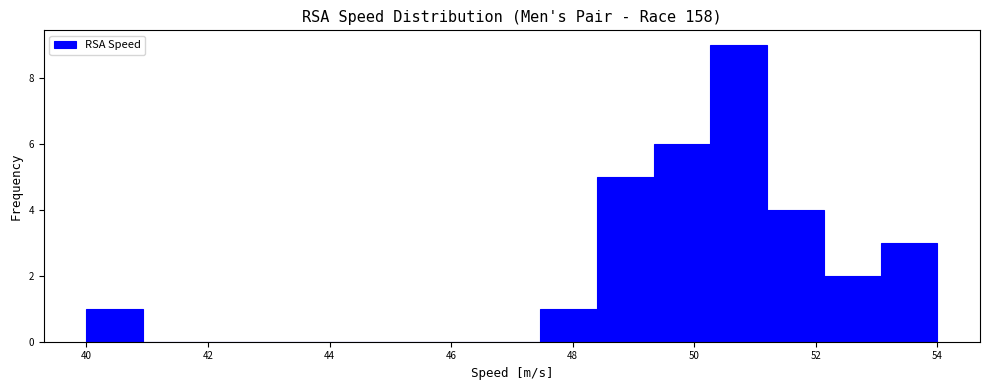

Reading left to right, list every bar in this chart as the range it spans on the x-axis followed by its height. Neither the bar edges nor the heights are printed on the chart, so give them approximately, as read against the axes.

40.0 to 41.0: 1
41.0 to 41.8: 0
41.8 to 42.8: 0
42.8 to 43.8: 0
43.8 to 44.6: 0
44.6 to 45.6: 0
45.6 to 46.6: 0
46.6 to 47.4: 0
47.4 to 48.4: 1
48.4 to 49.4: 5
49.4 to 50.2: 6
50.2 to 51.2: 9
51.2 to 52.2: 4
52.2 to 53.0: 2
53.0 to 54.0: 3